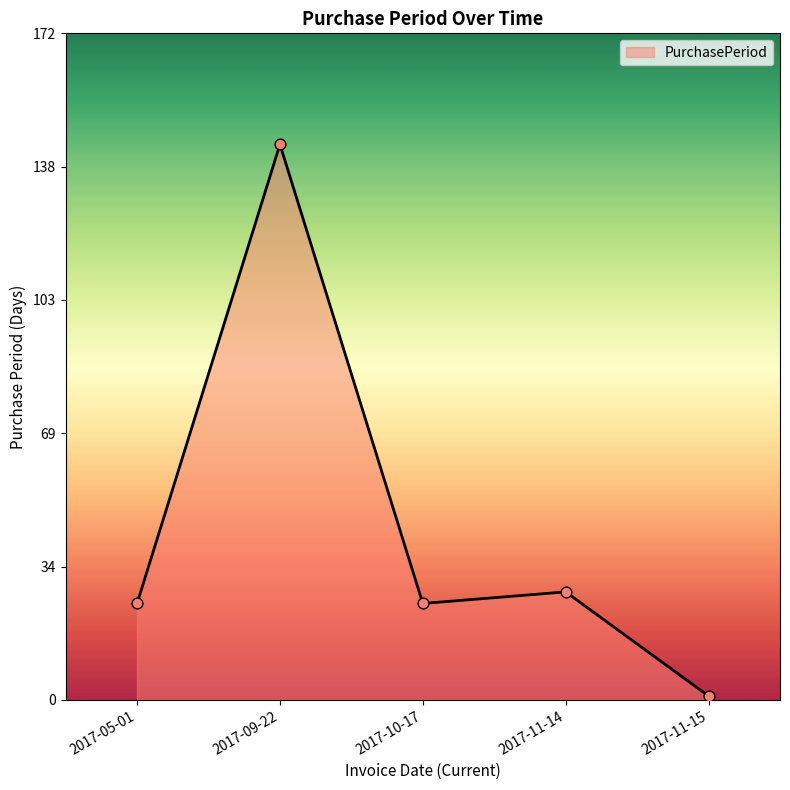

Which has a higher value, 2017-11-15 or 2017-11-14?

2017-11-14